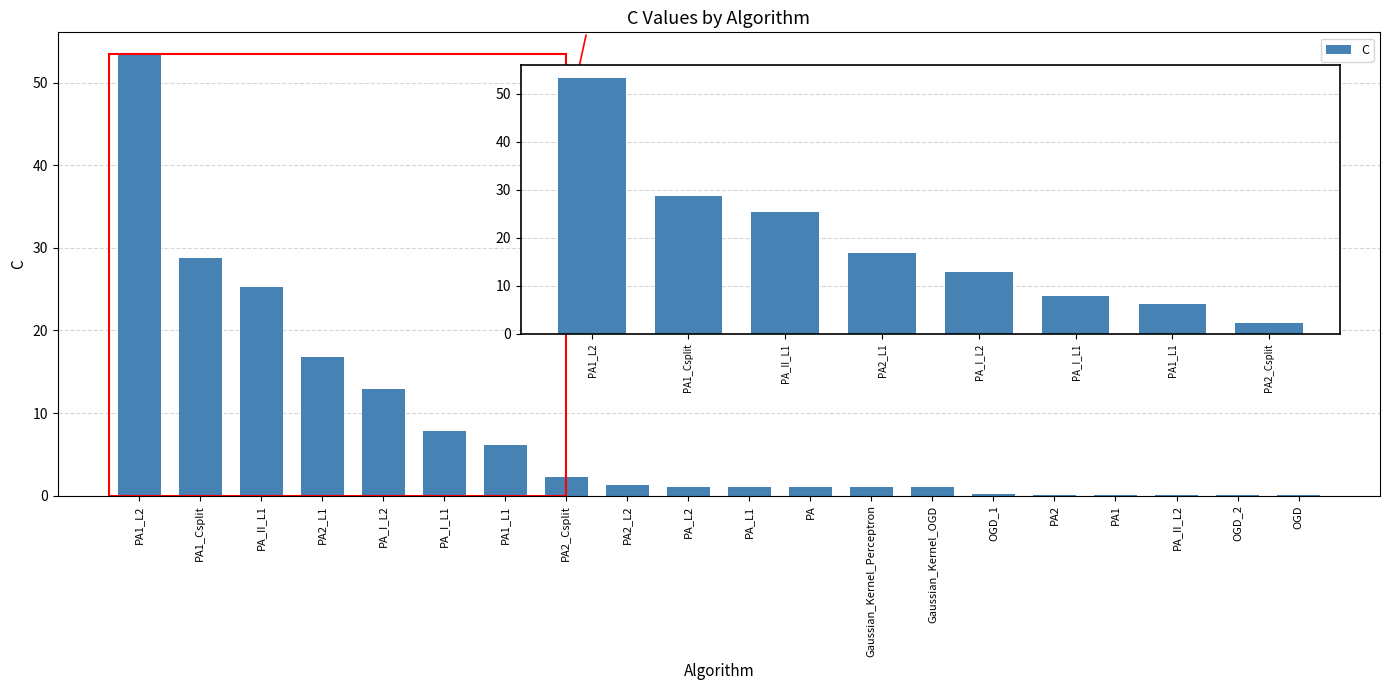

True or false: the data shows 28.7 at PA1_Csplit.

True